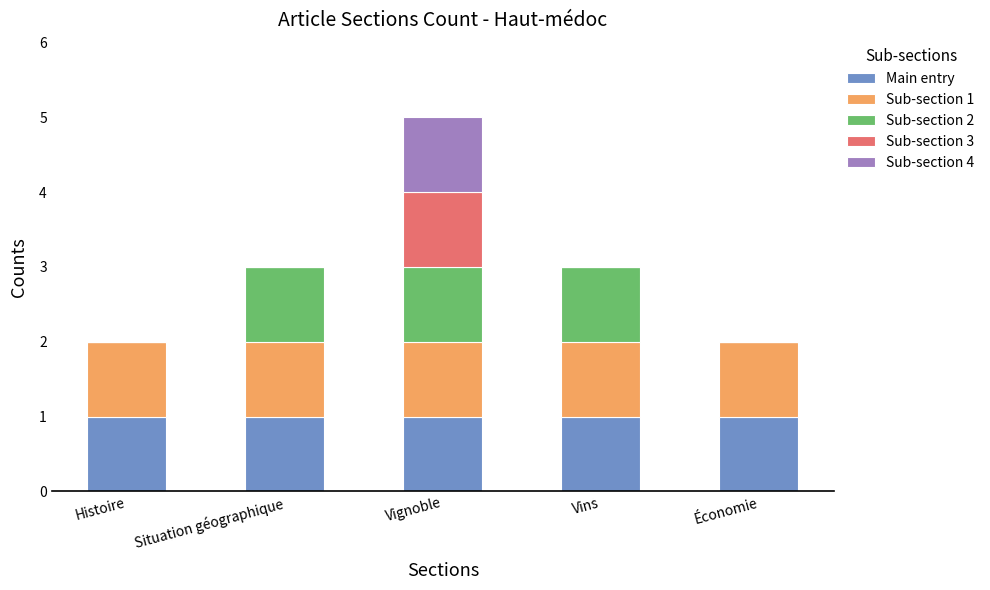

Reading right to left, transcribe the values for Main entry.

Économie=1	Vins=1	Vignoble=1	Situation géographique=1	Histoire=1